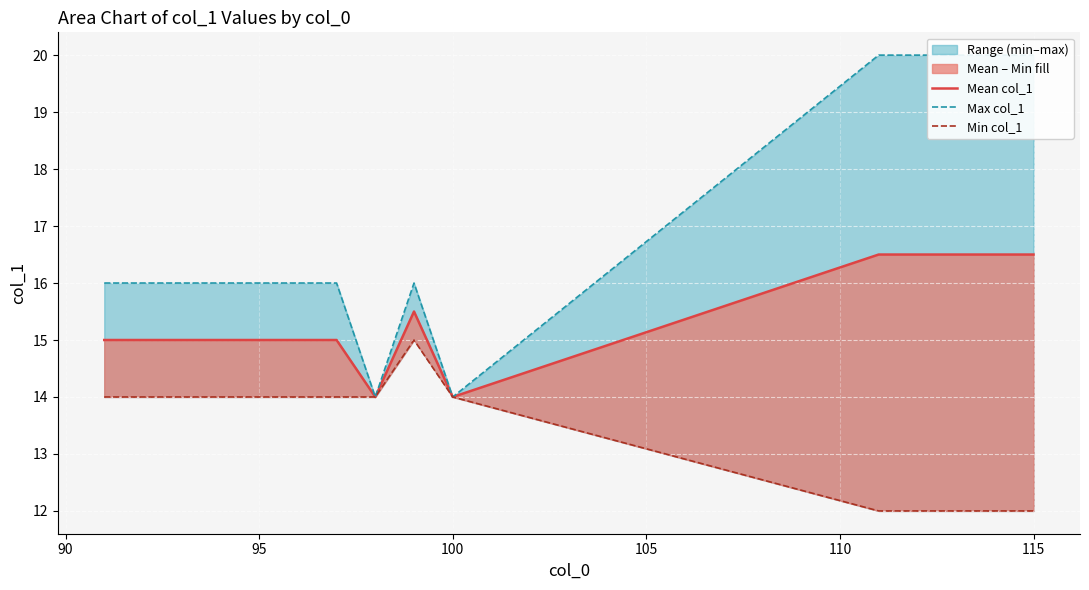

Rank the series at 95 from highest to lowest value.

Max col_1, Mean col_1, Min col_1